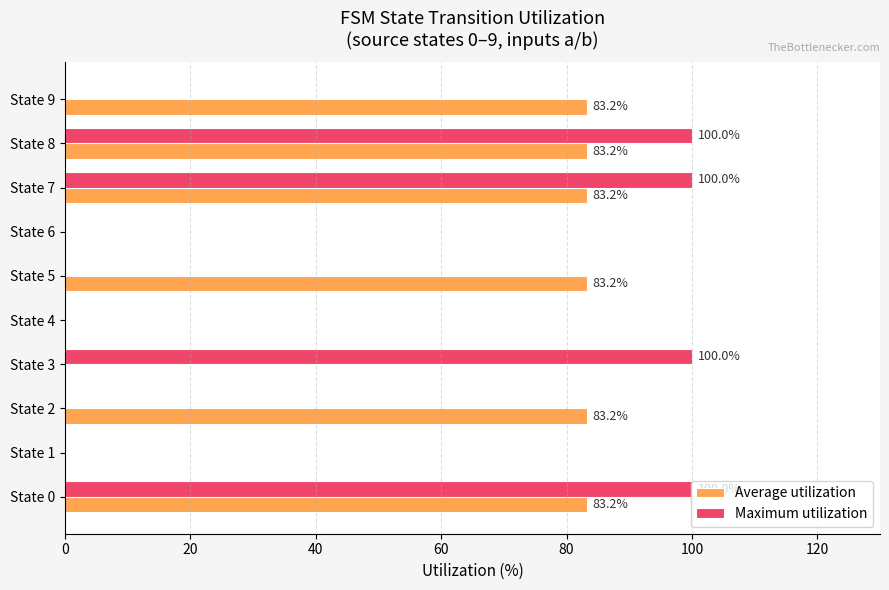

Which series has the largest total across all categories?

Average utilization